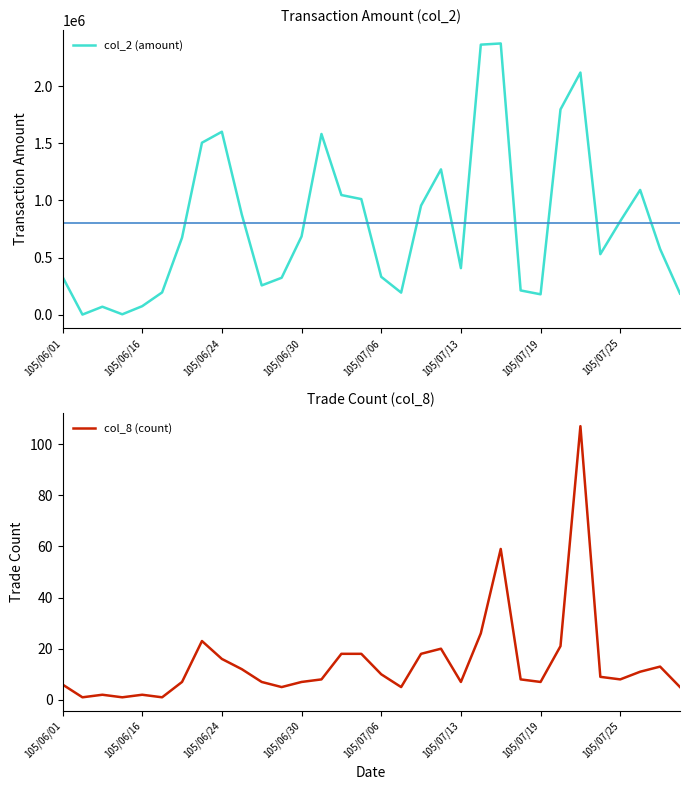

Where is the first local maximum for col_2 (amount)?

105/06/24